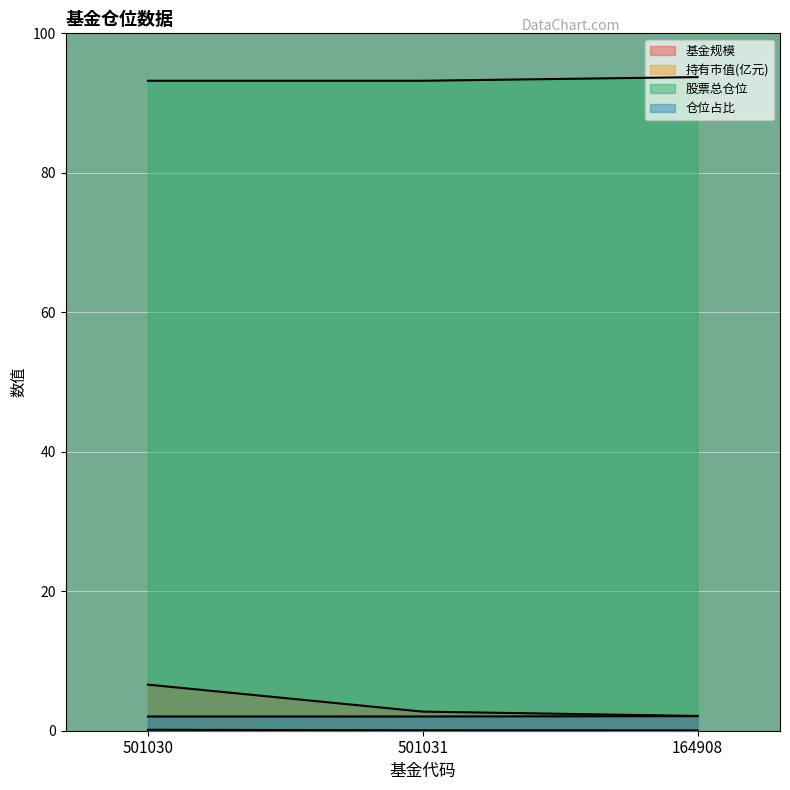

At which label does 基金规模 reach its minimum?

164908